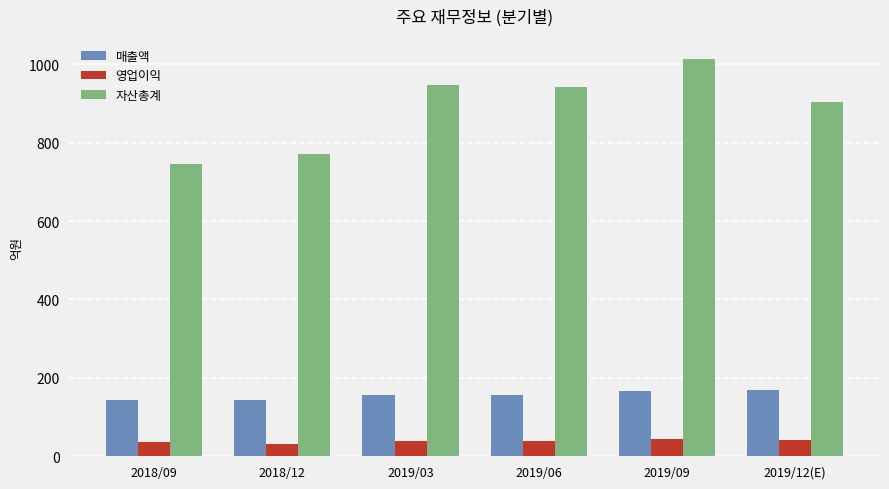

Where does the 자산총계 series first go above 943?

2019/03